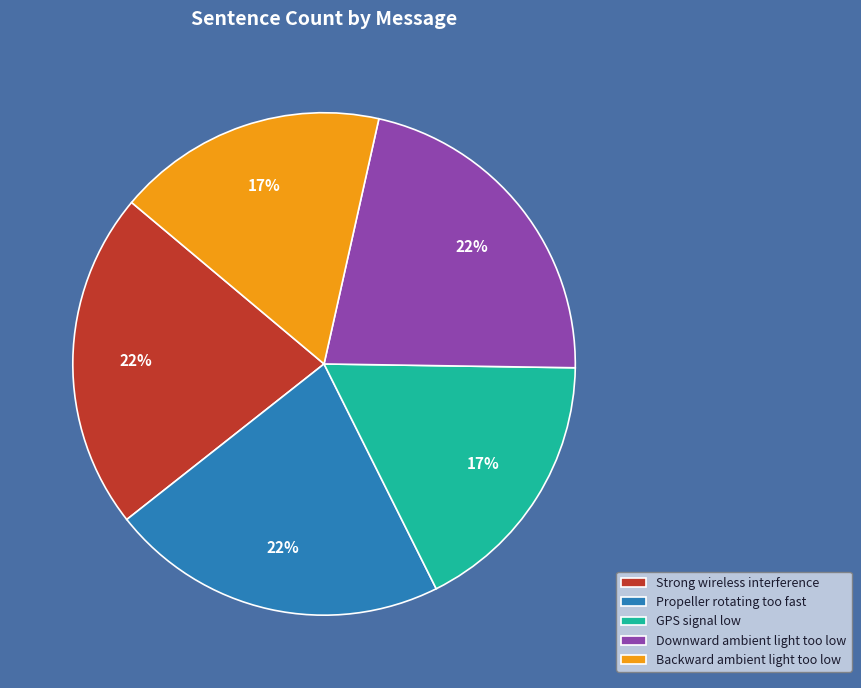

Does any single category account for the majority?

No